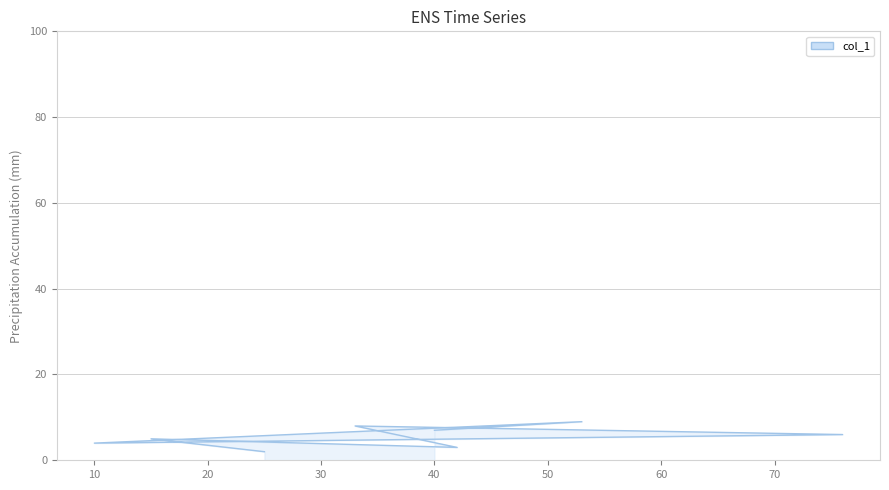

How many values are between 4 and 8?

5